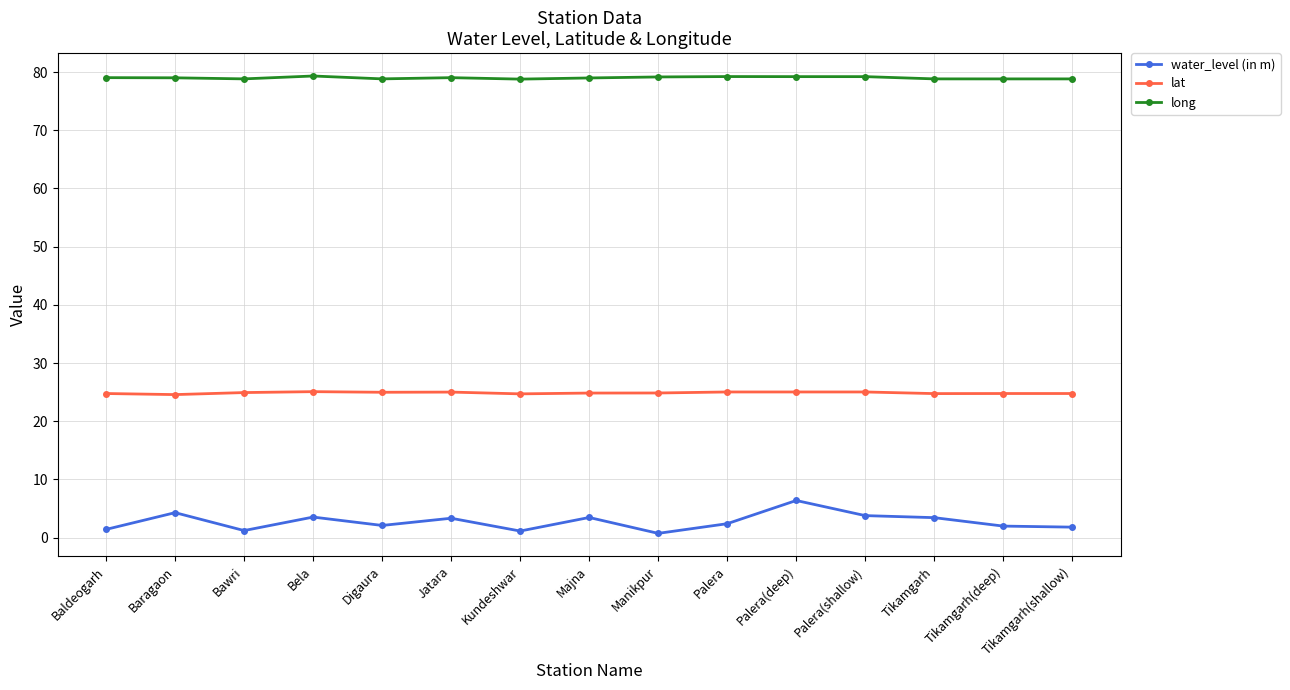

Does the chart have visible grid lines?

Yes